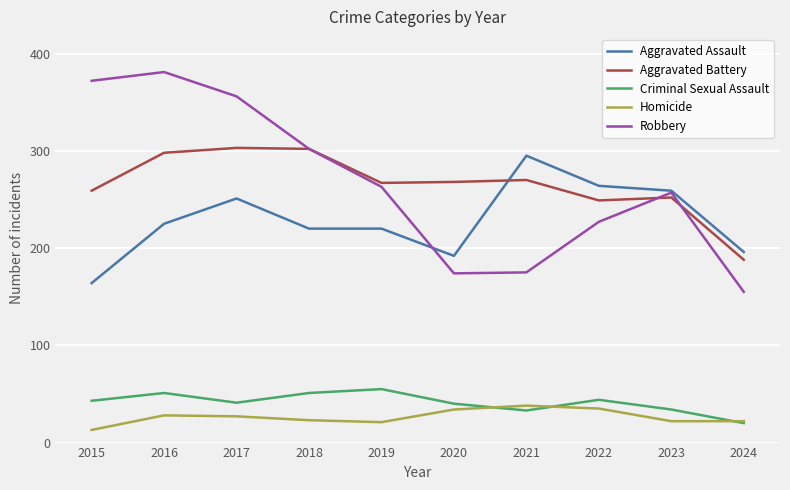

True or false: Aggravated Assault has a value of 80 at 2018.

False